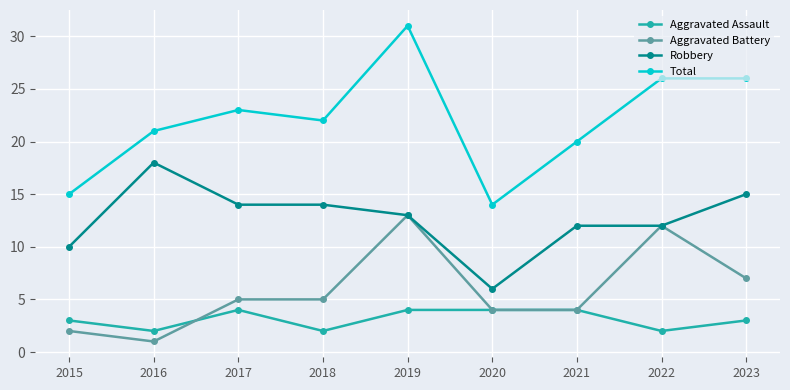

The value of Robbery at 2022 is 12. True or false?

True